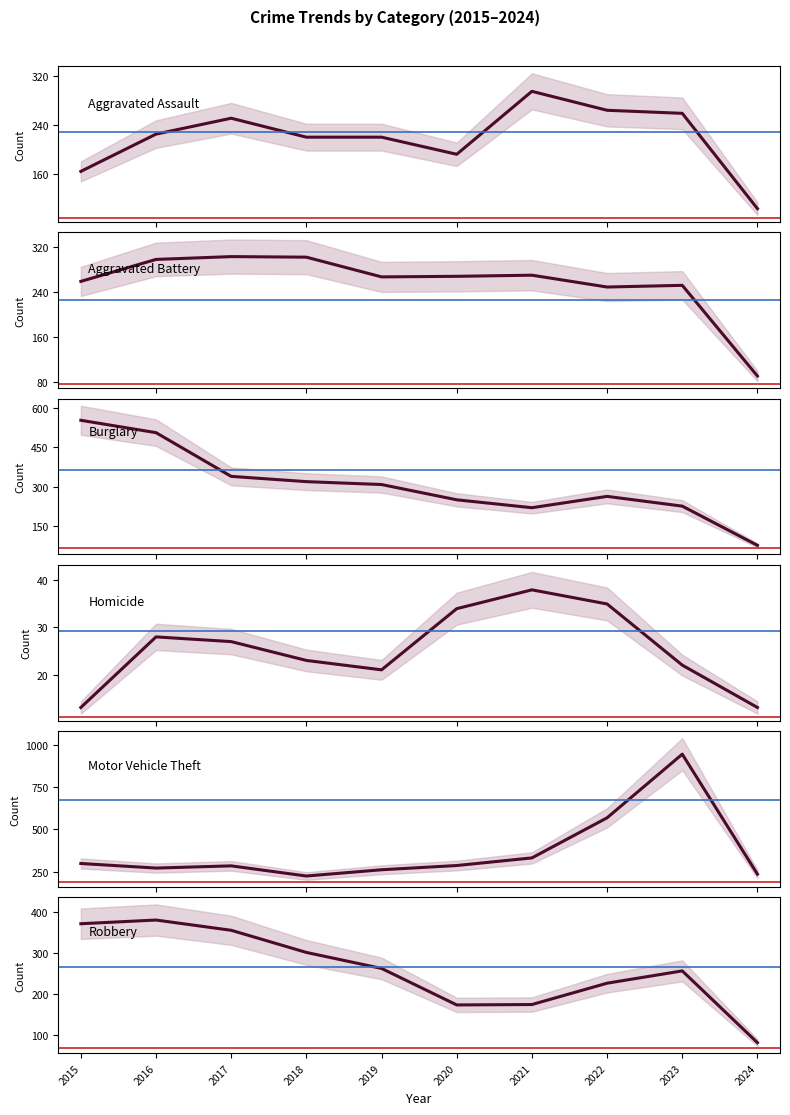

What is the difference between the second highest and minimum values in the Robbery series?

290